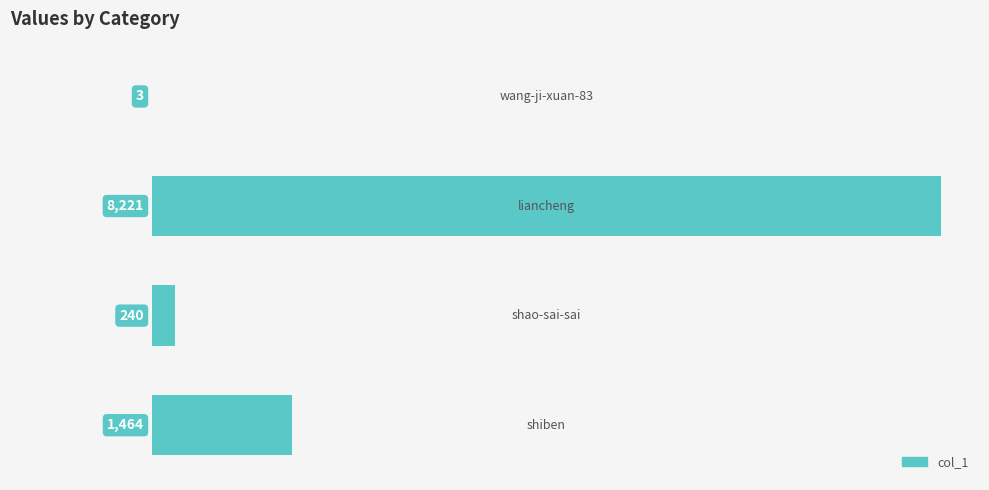

What is the greatest value displayed?

8221